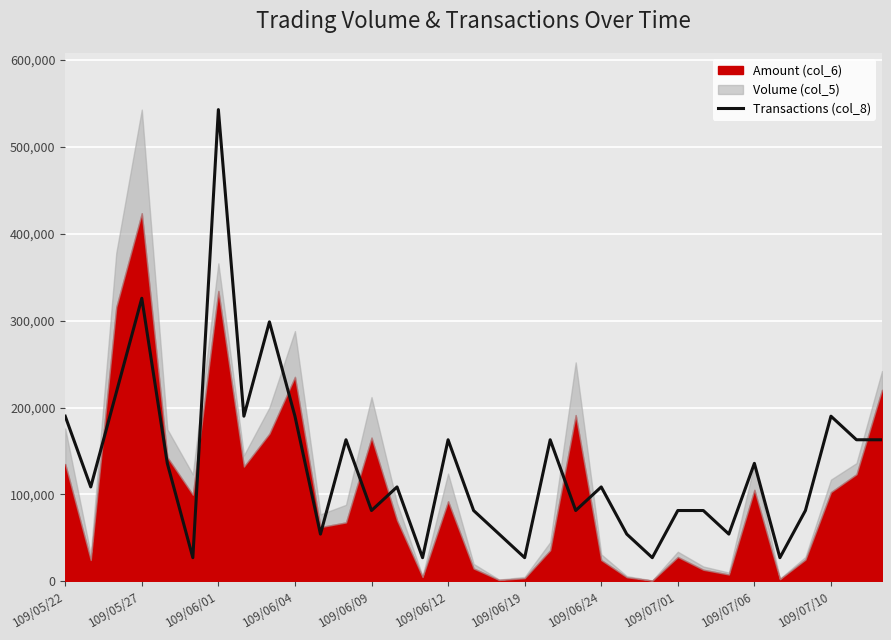

The value at 11 is 230970. True or false?

False